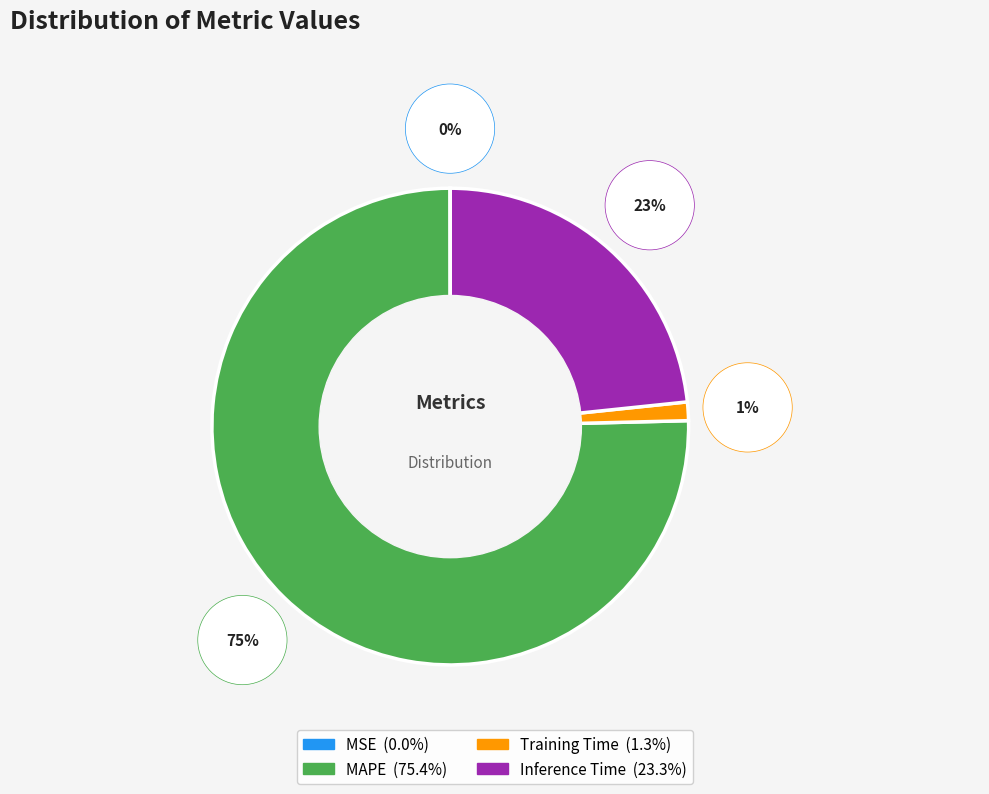

What is the change in value from MSE to Training Time?

+0.1